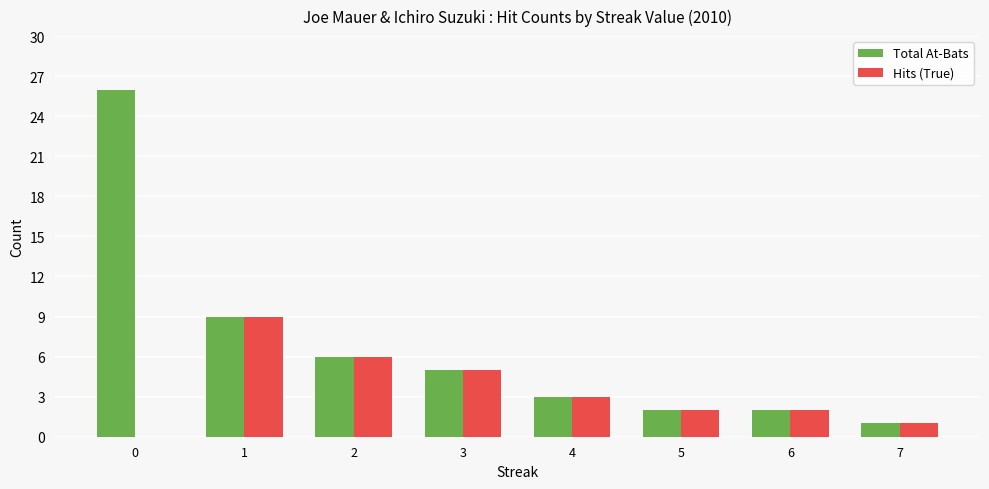

At which label does Hits (True) reach its peak?

1